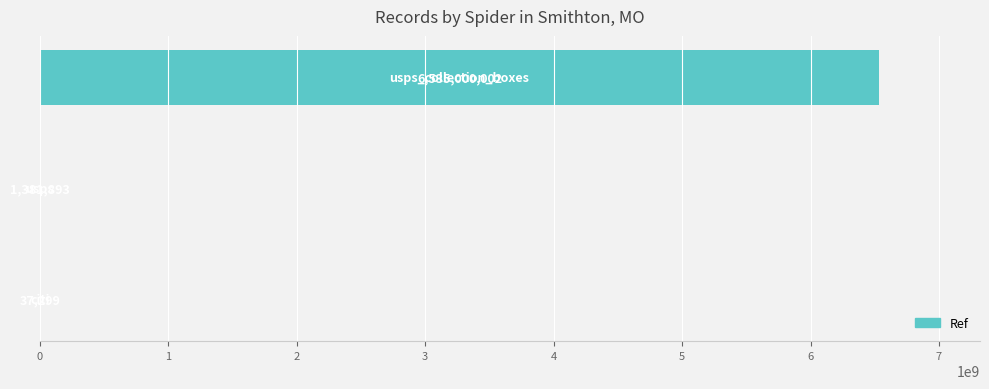

What is the maximum value shown in the chart?

6535000002